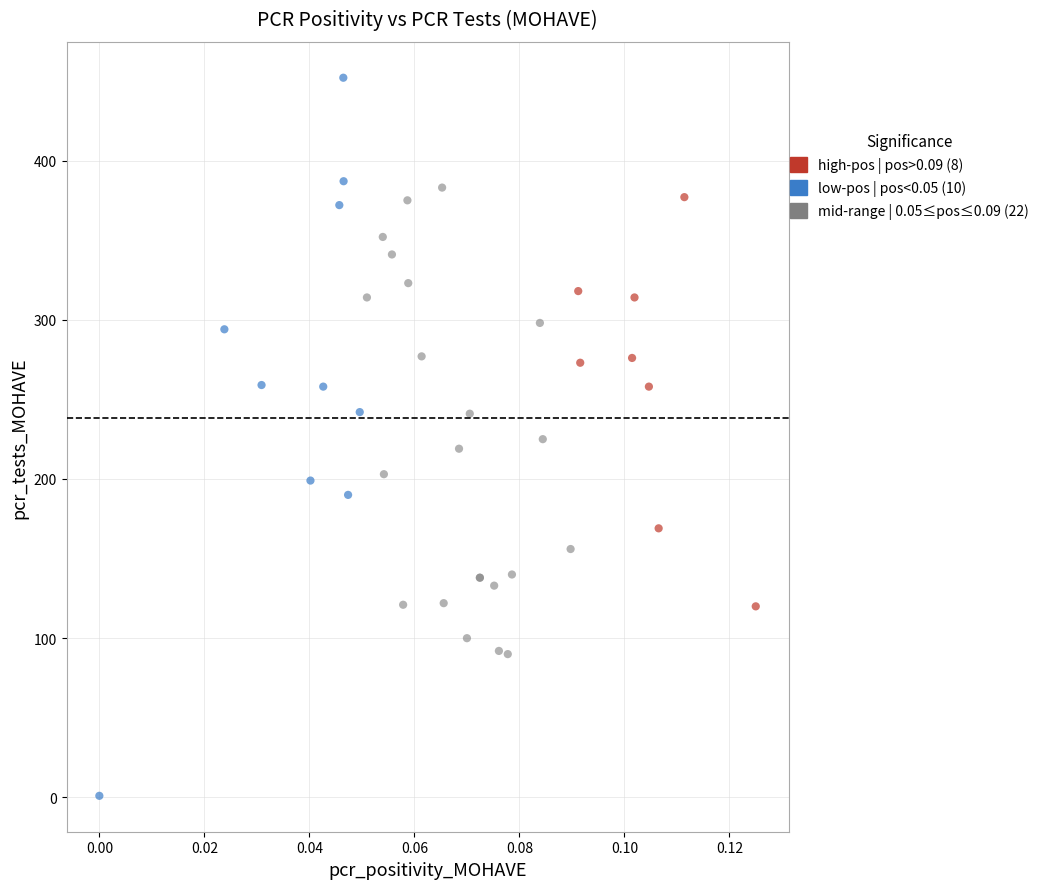

What are all the series names shown in the legend?

high-pos | pos>0.09 (8), low-pos | pos<0.05 (10), mid-range | 0.05≤pos≤0.09 (22)